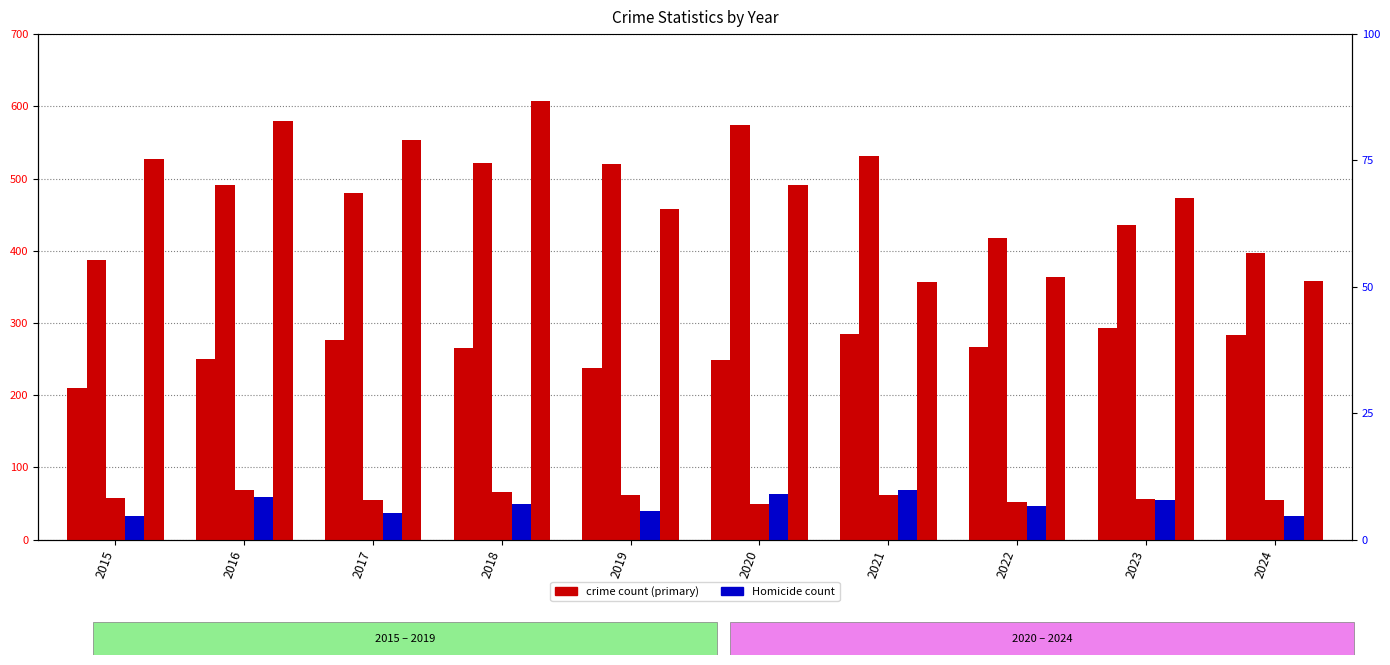

At which category is the sum across all series the highest?

2018